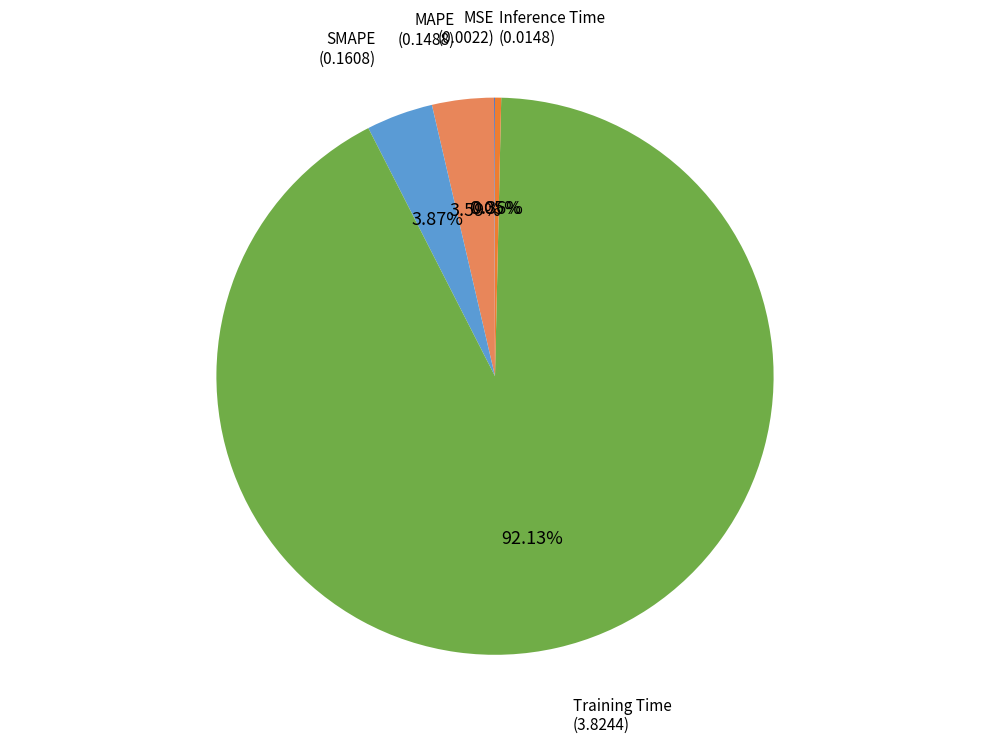

Is there a majority slice in this chart?

Yes